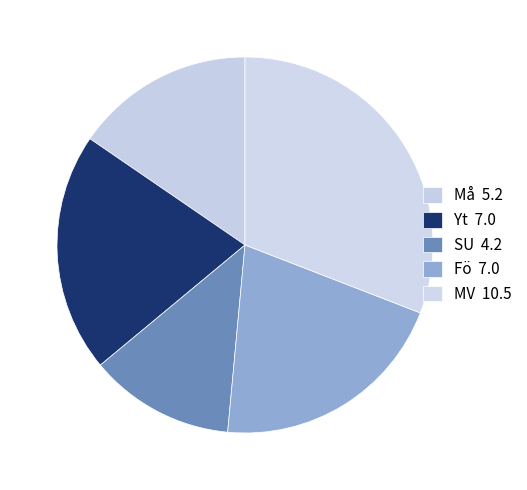

What is the largest slice in the pie chart?

MV 10.5